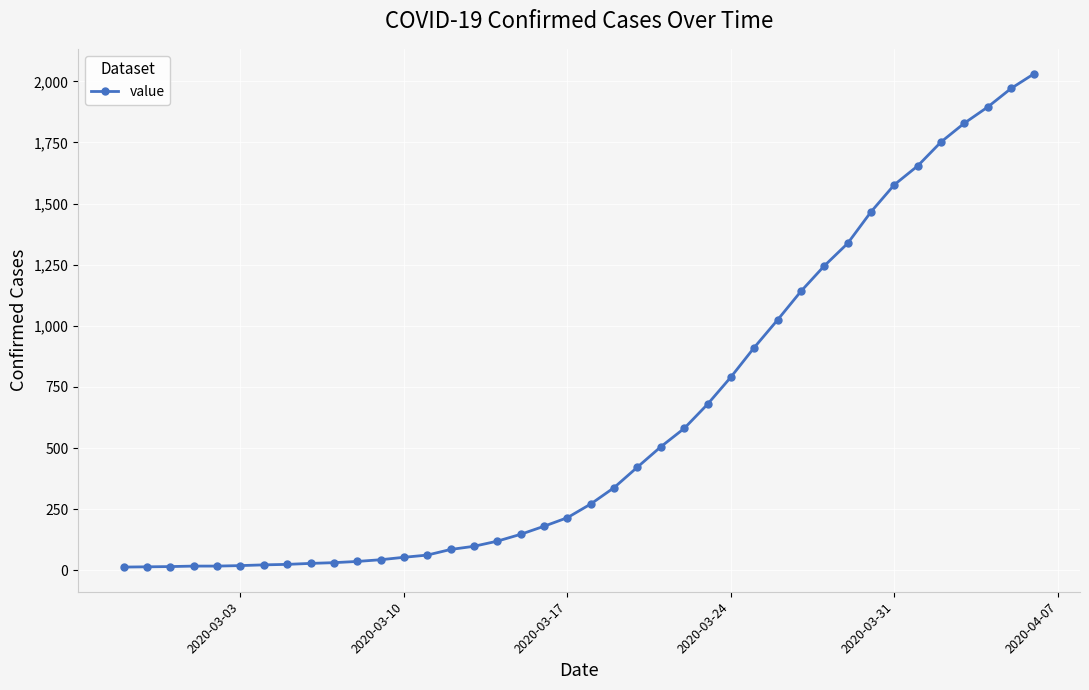

What is the sum of all values?

24657